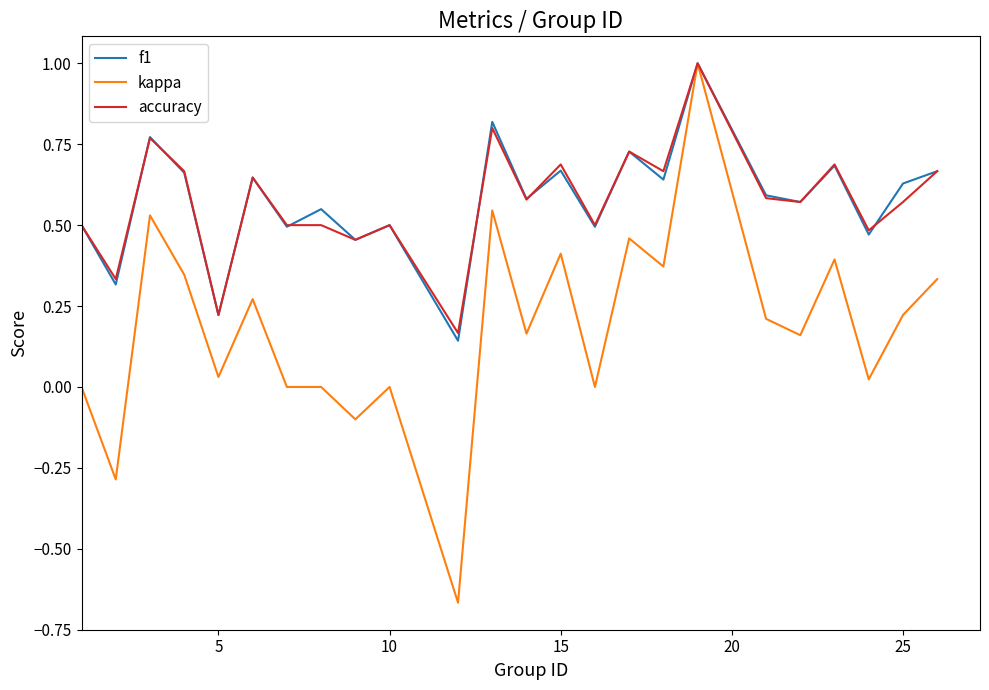

Which series has the largest range (max minus min)?

kappa